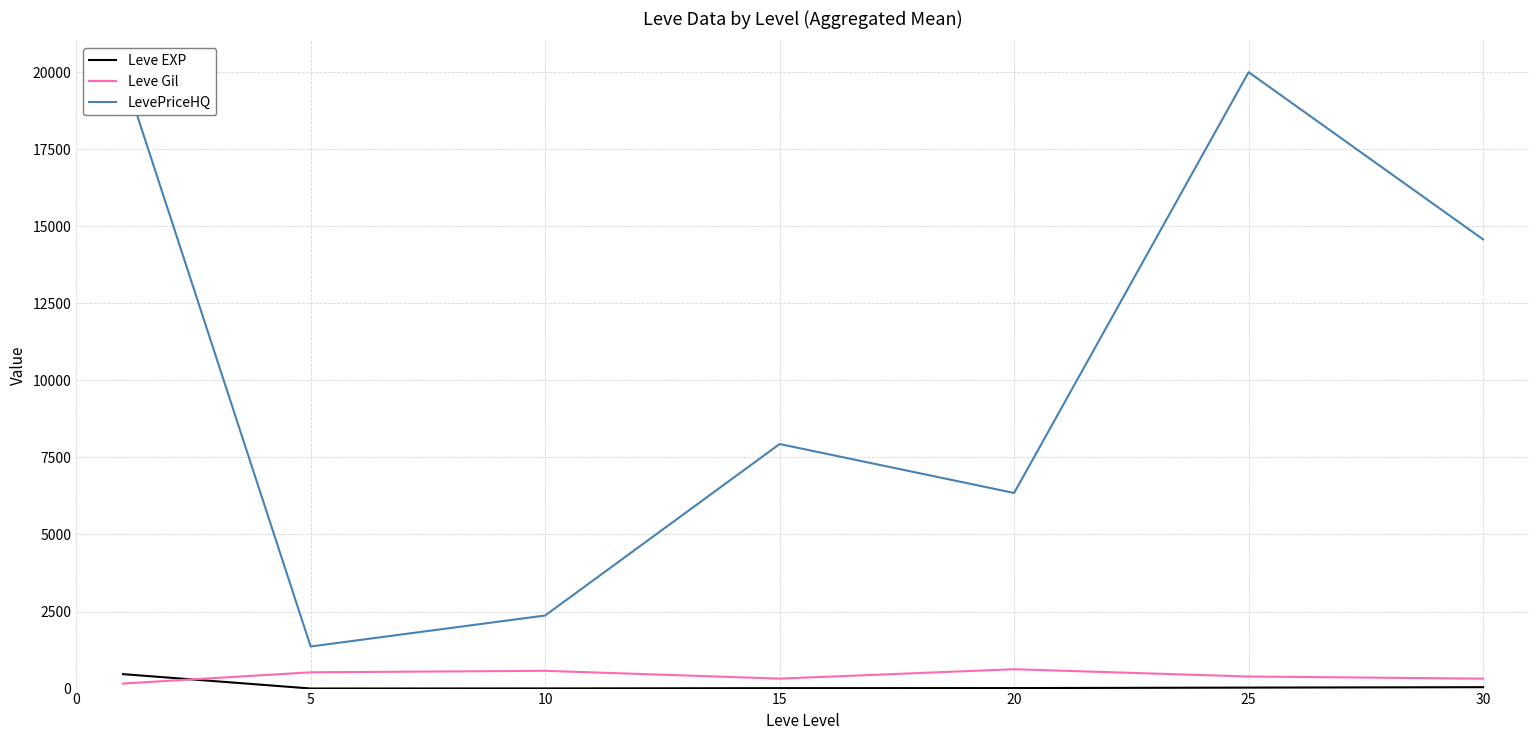

How many interior local valleys does the Leve EXP series have?

1